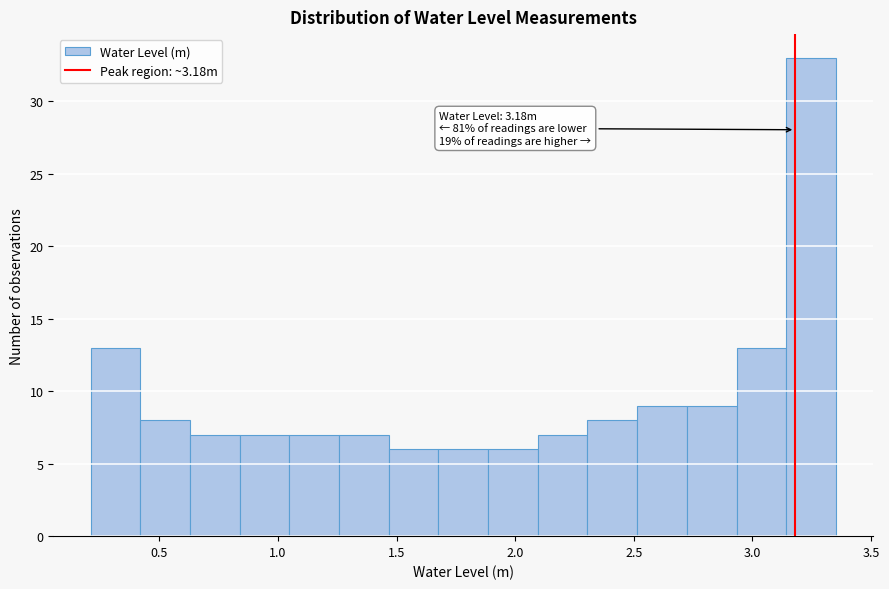

Which range on the x-axis has the tallest bar?

3.15 to 3.35